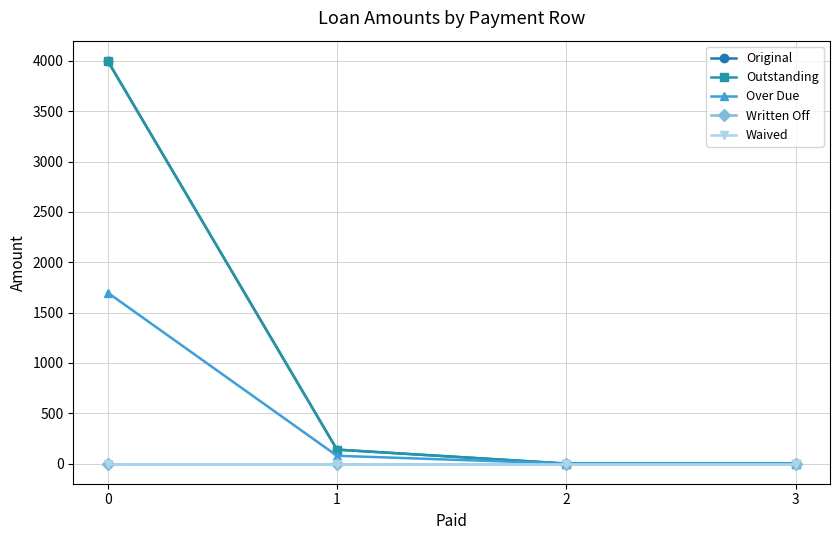

Does the chart have visible grid lines?

Yes